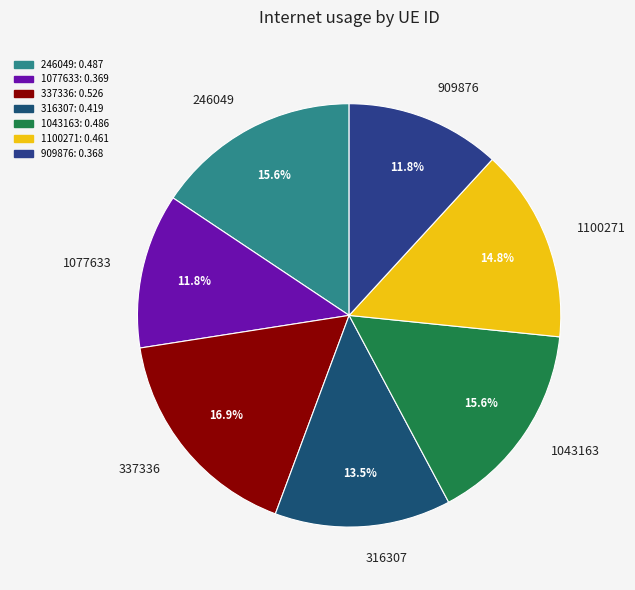

To the nearest percent, what is the difference between the largest and smallest slice percentages?

5%